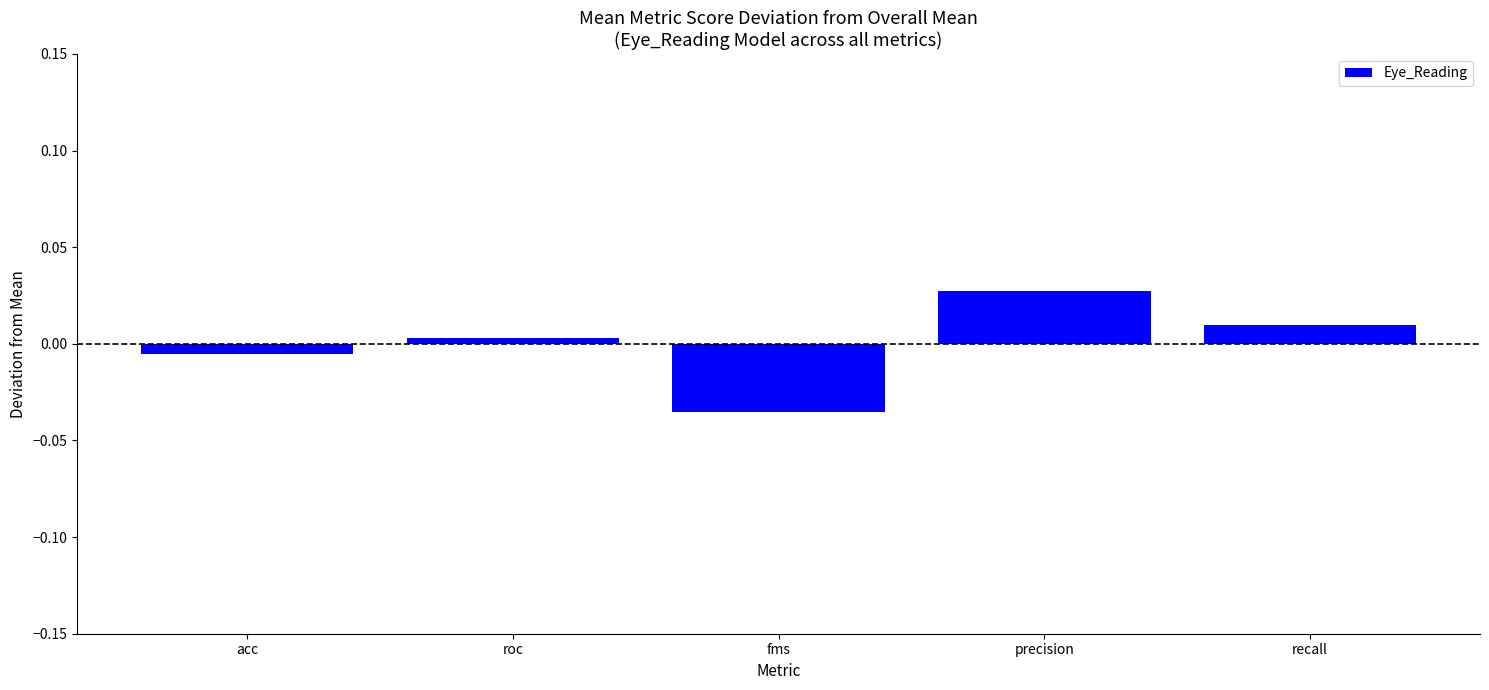

Which category has the highest value across all series?

precision